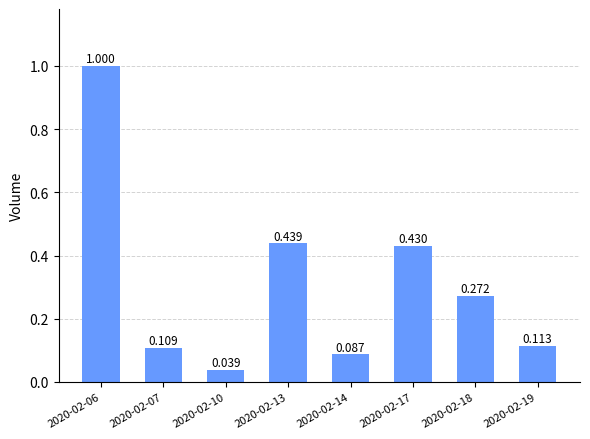

What is the greatest value displayed?

1.0